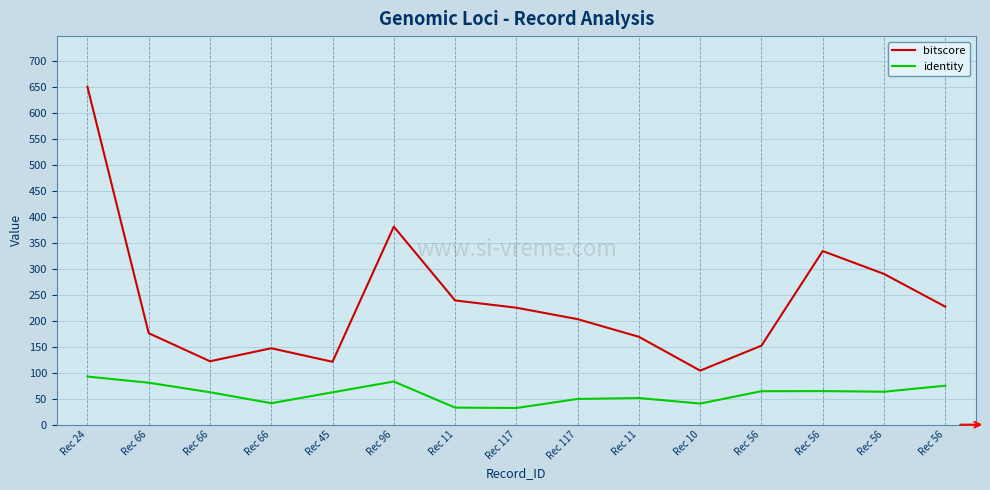

How many lines are shown in the chart?

2